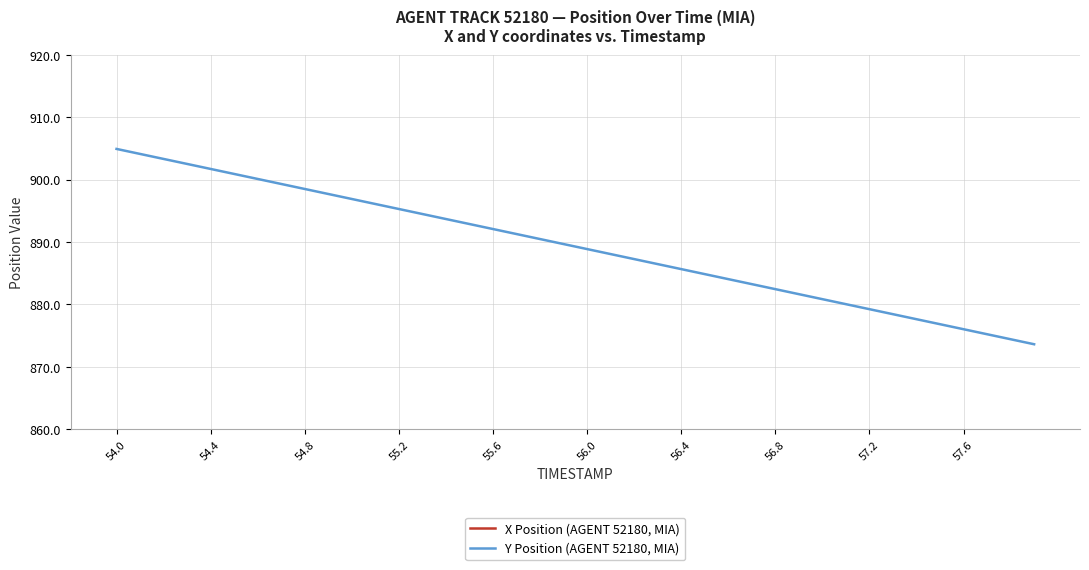

The value of Y Position (AGENT 52180, MIA) at 56.4 is 321.5. True or false?

False